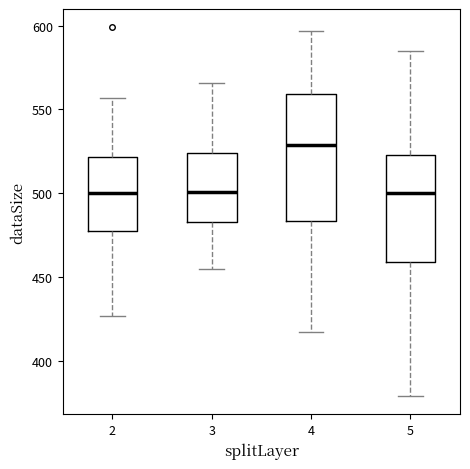

Which box is the tallest, from its lower edge to its upper edge?

4